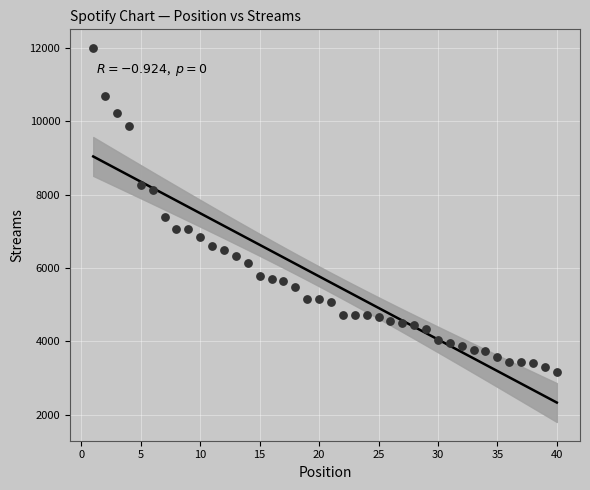

What is the range of Y values (max minus min)?

8821